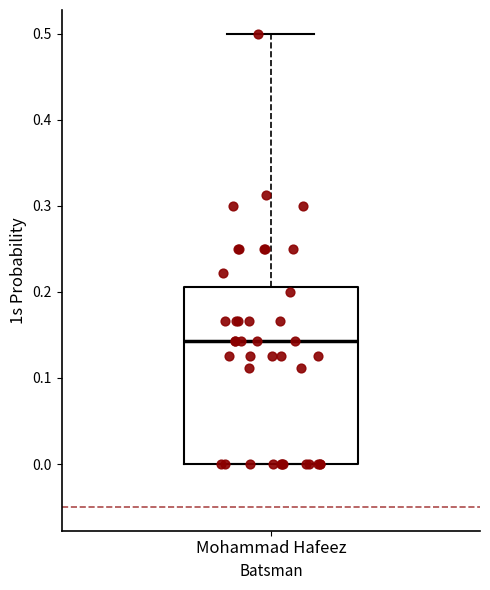

Read this box plot against the y-axis: the position of the median line, the range covered by the box, and the ends of both whiskers. The values are not printed on the chart, so give them approximately, as read against the axis.

median 0.14, box 0.00 to 0.21, whiskers 0.00 to 0.50